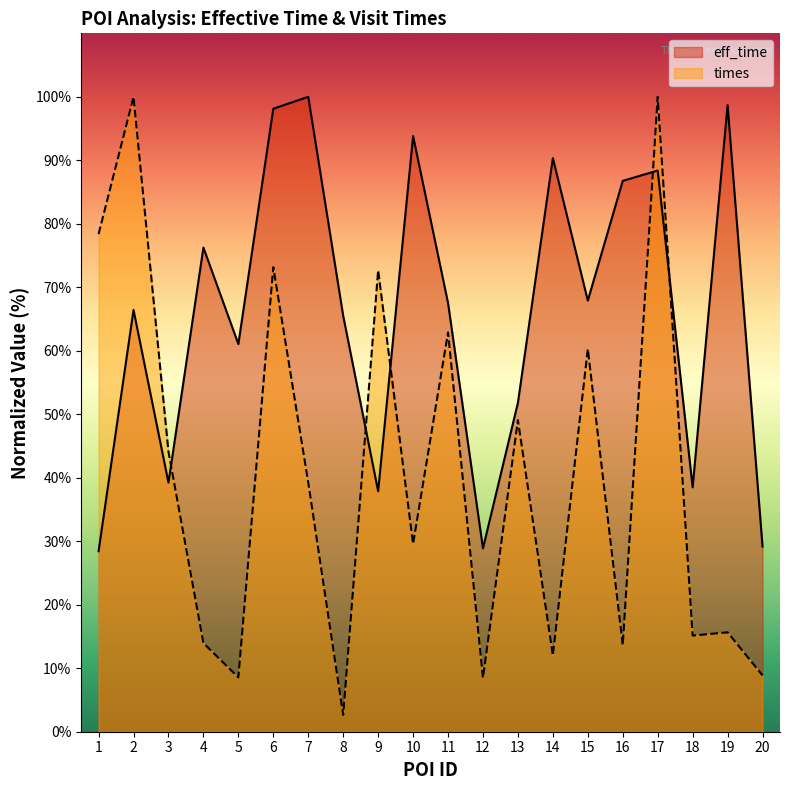

At how many categories does at least one series exceed 62?

14